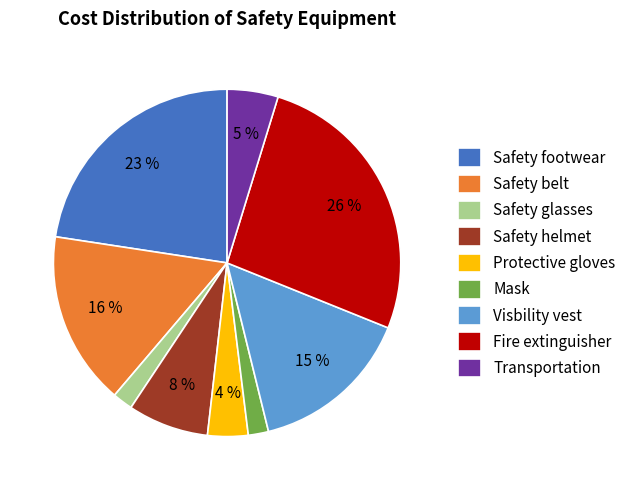

Which has a higher value, Fire extinguisher or Safety footwear?

Fire extinguisher